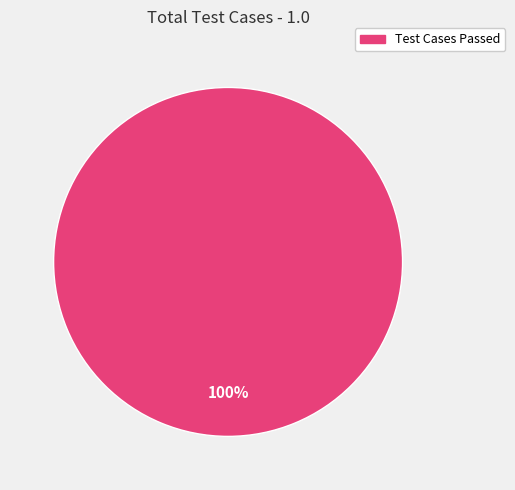

Does any single category account for the majority?

Yes